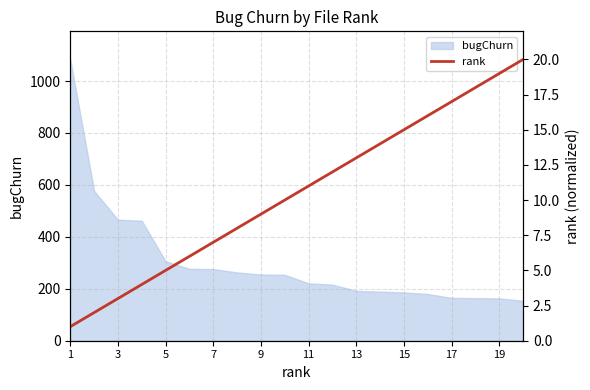

True or false: there are more than 0 points higher than both neighbors.

False